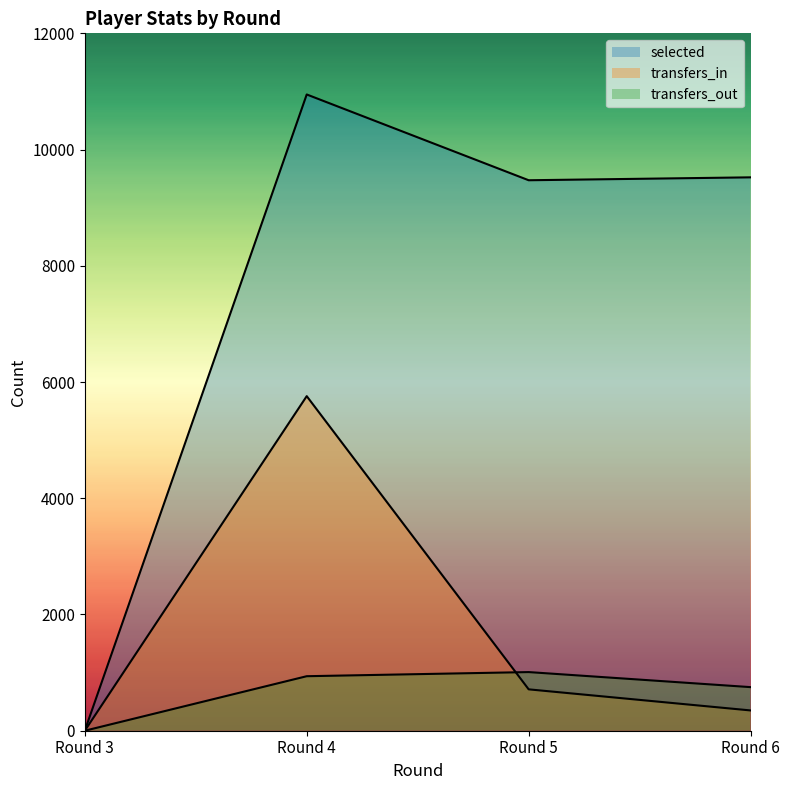

What is the value of the selected point at the 2nd from the left?

10948